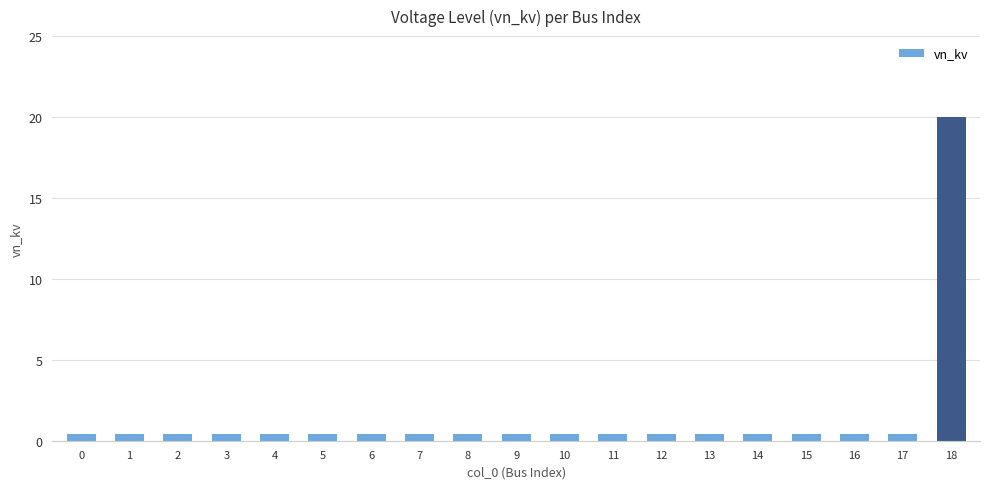

What is the sum of all values?

27.2